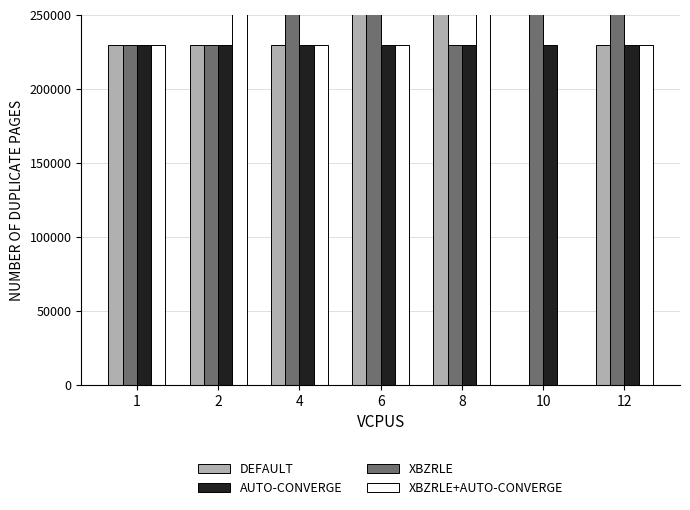

At which category is the sum across all series the highest?

6